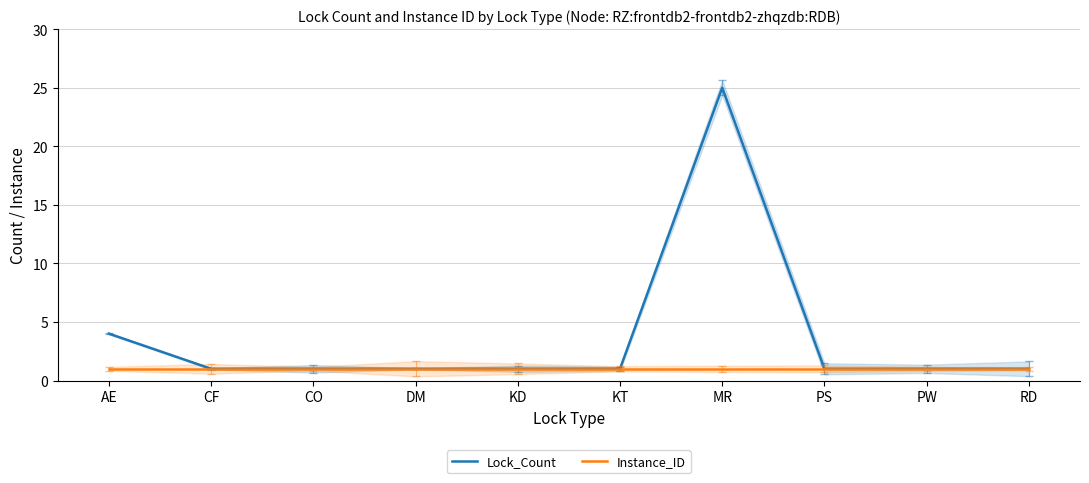

Which series has the widest spread of values?

Lock_Count